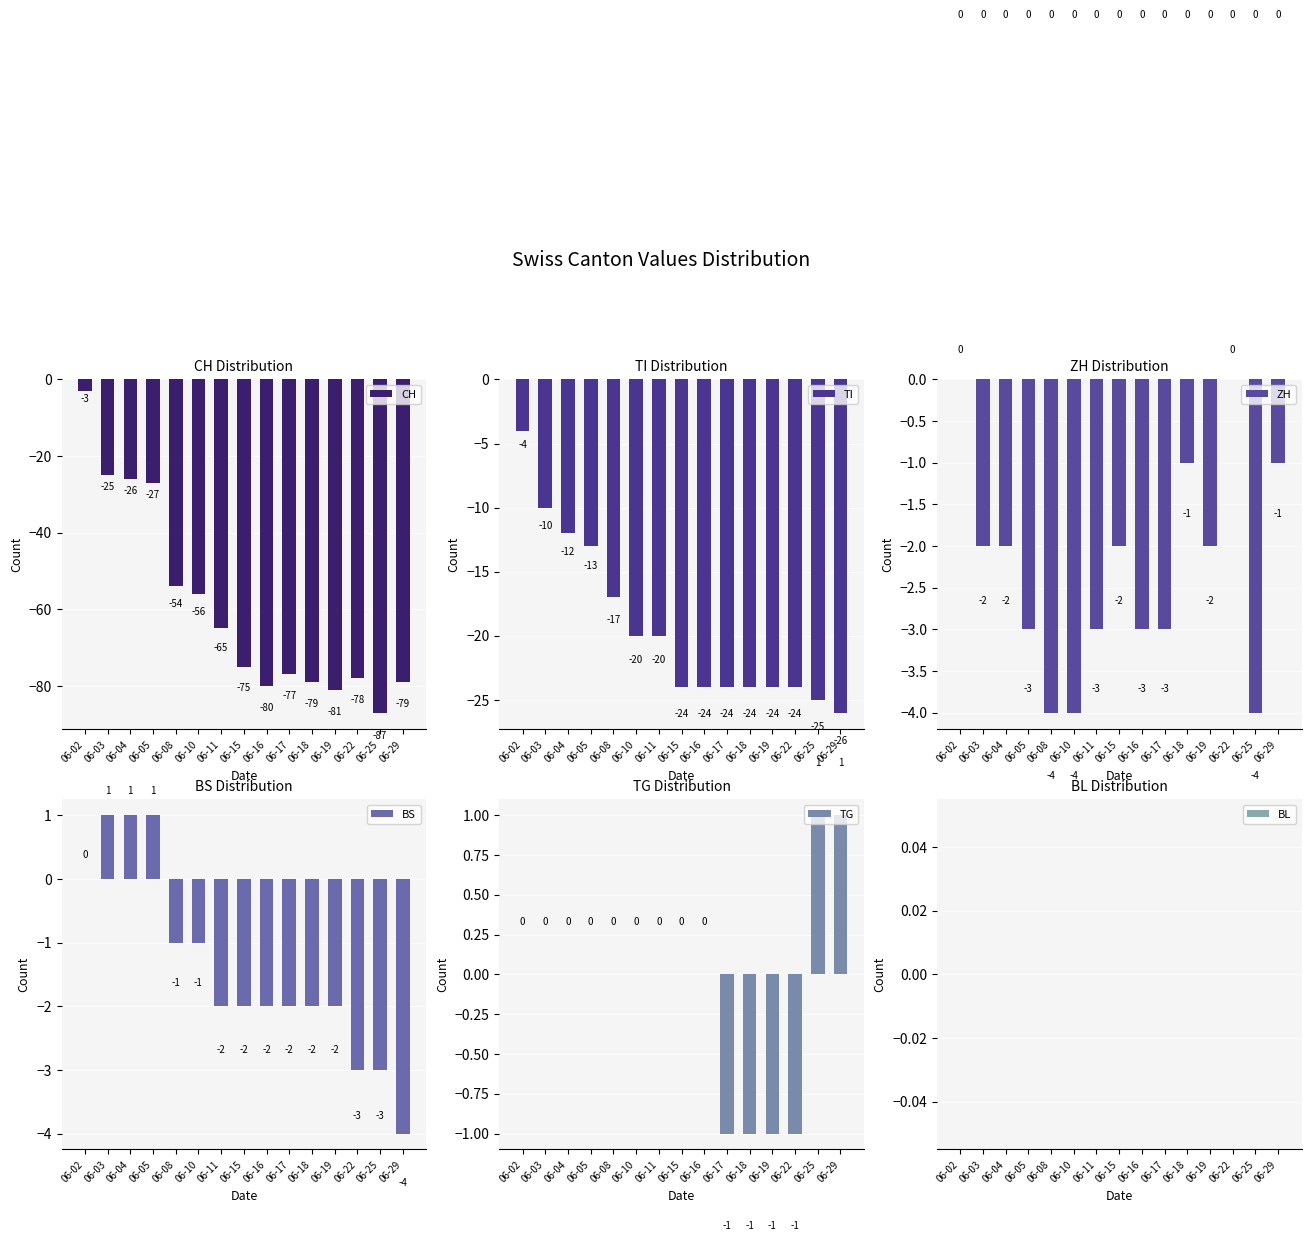

The ZH series shows -3 at 06-08. True or false?

False